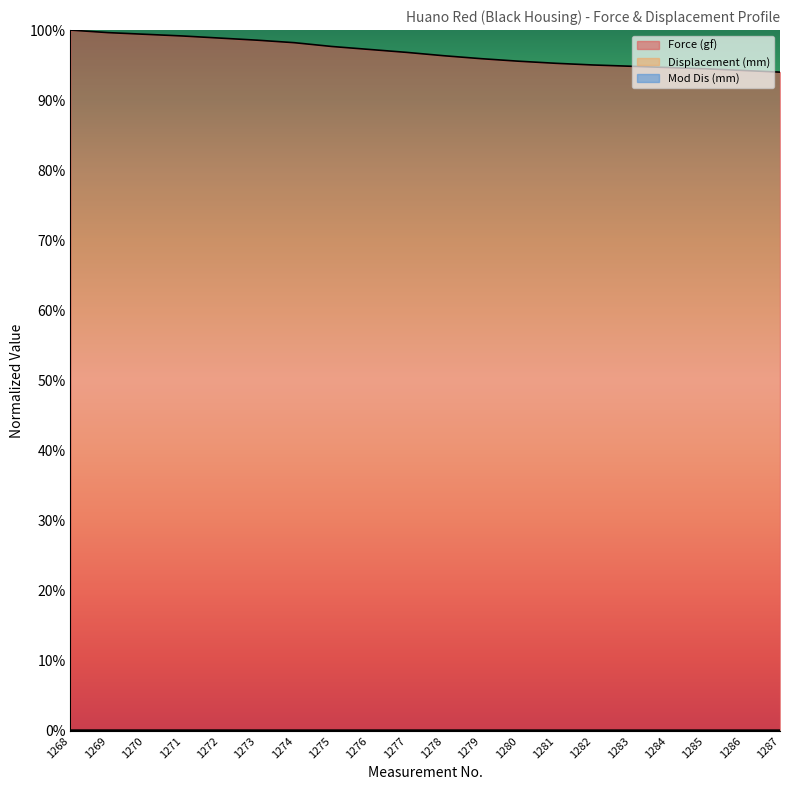

What is the difference between the second highest and minimum values in the Force (gf) series?

5.6